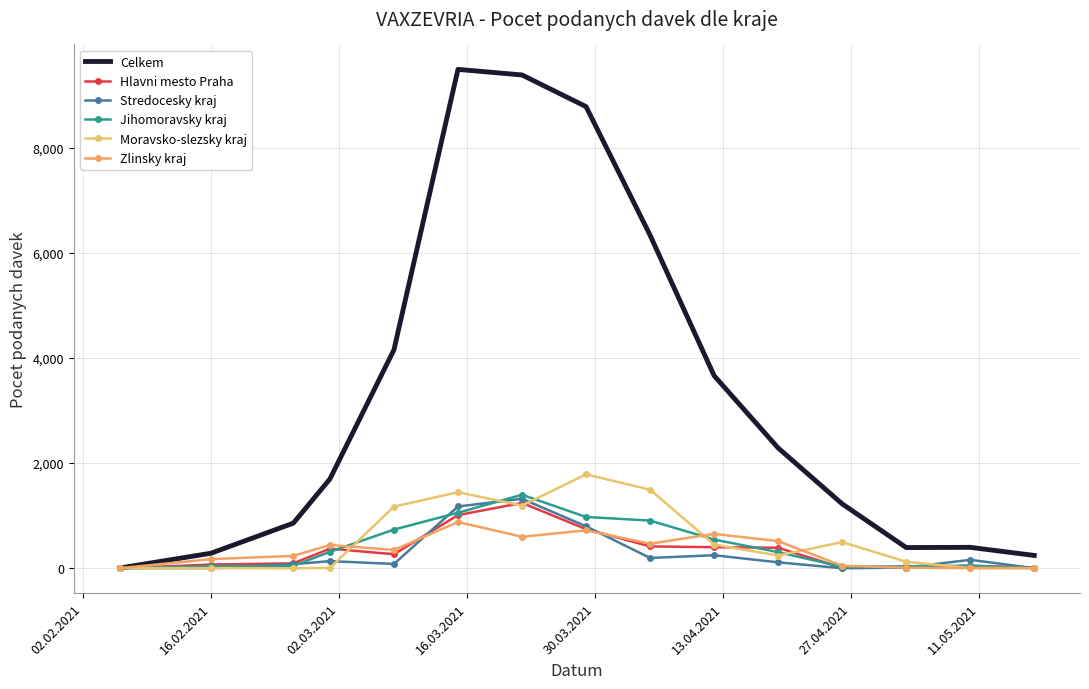

Is this an area chart (filled region under the line)?

No